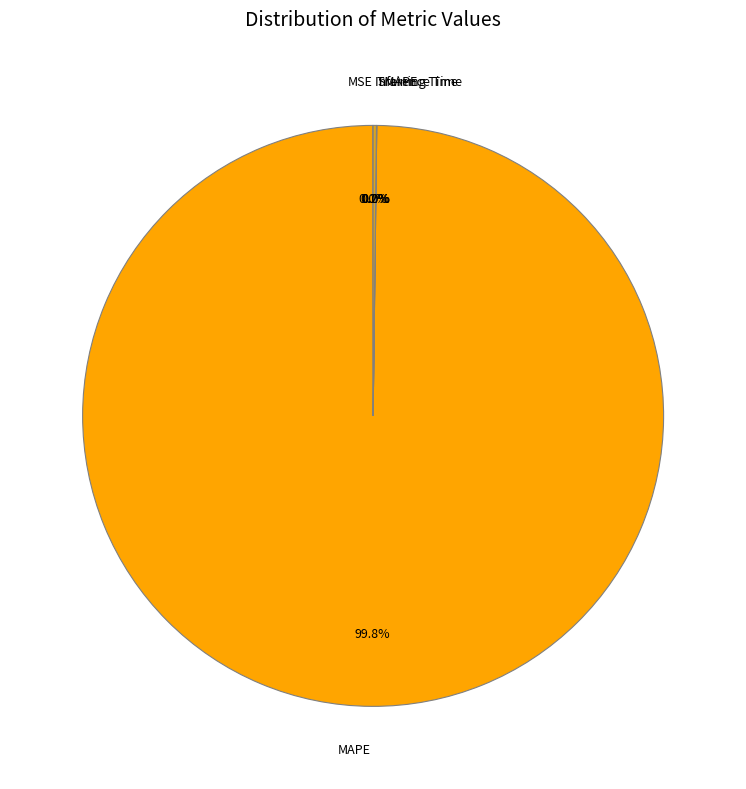

How much of the chart is everything except MAPE?

0.2%